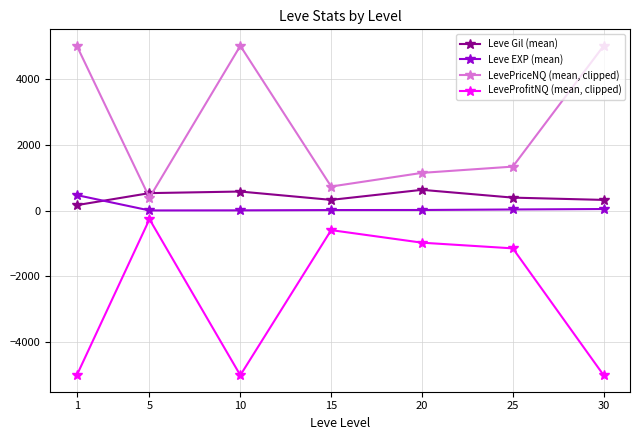

What is the smallest value displayed?

-5000.0